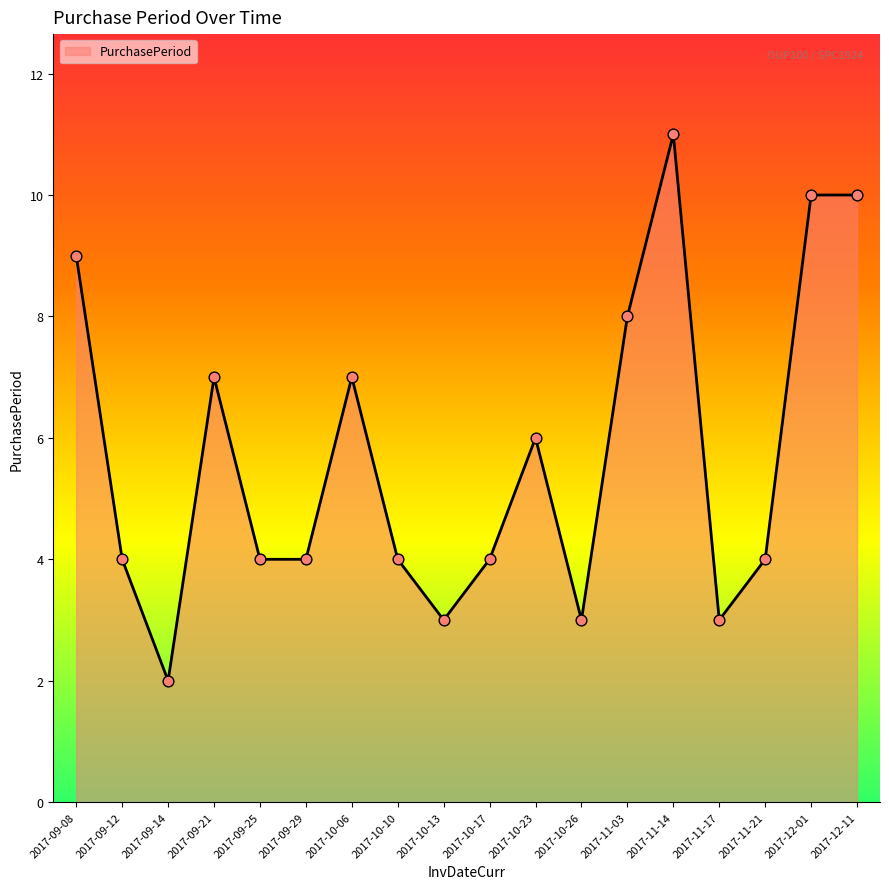

What is the change in value from 2017-10-06 to 2017-10-26?

-4